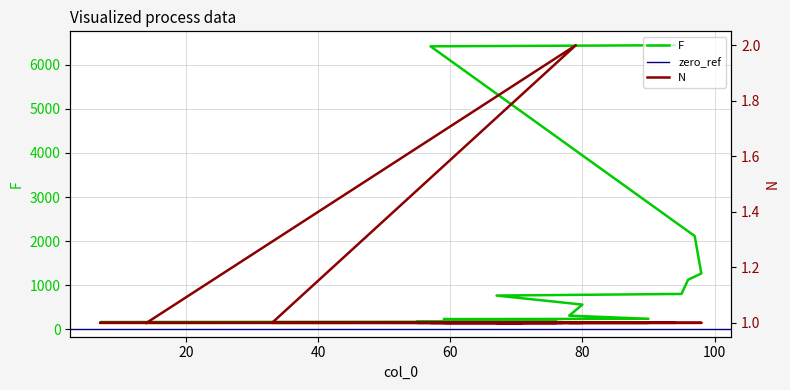

What is the average value of the N series?

1